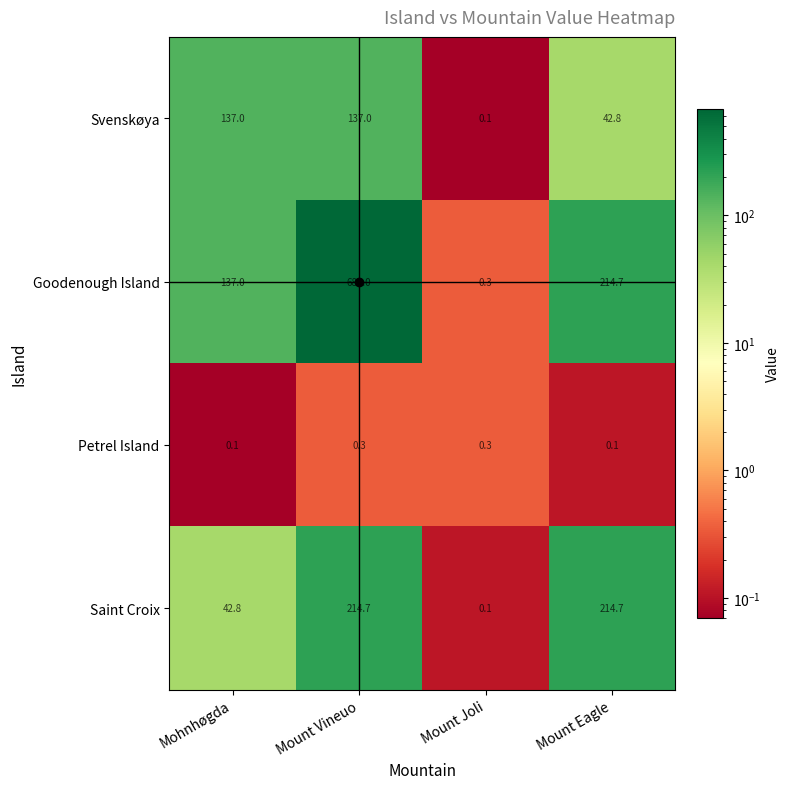

True or false: Svenskøya has a value of 137.0 at Mohnhøgda.

True